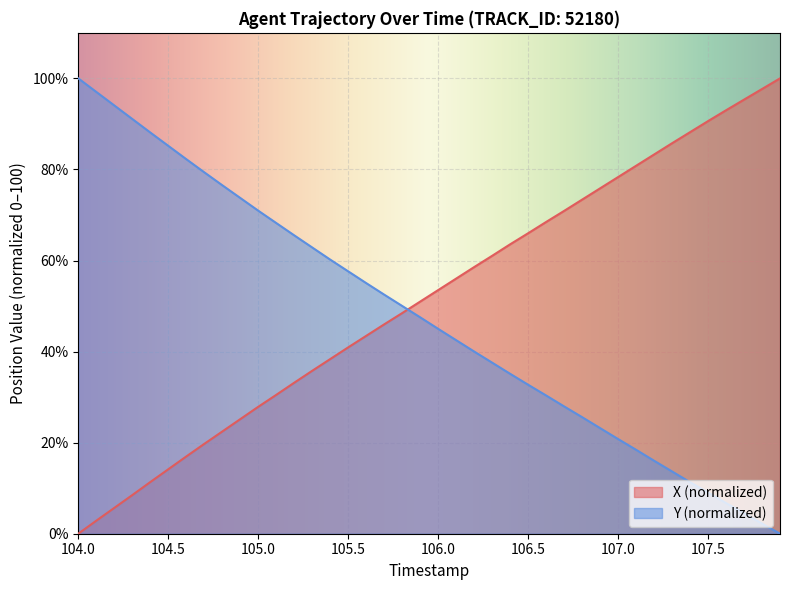

What position from the right is 106.7?

13